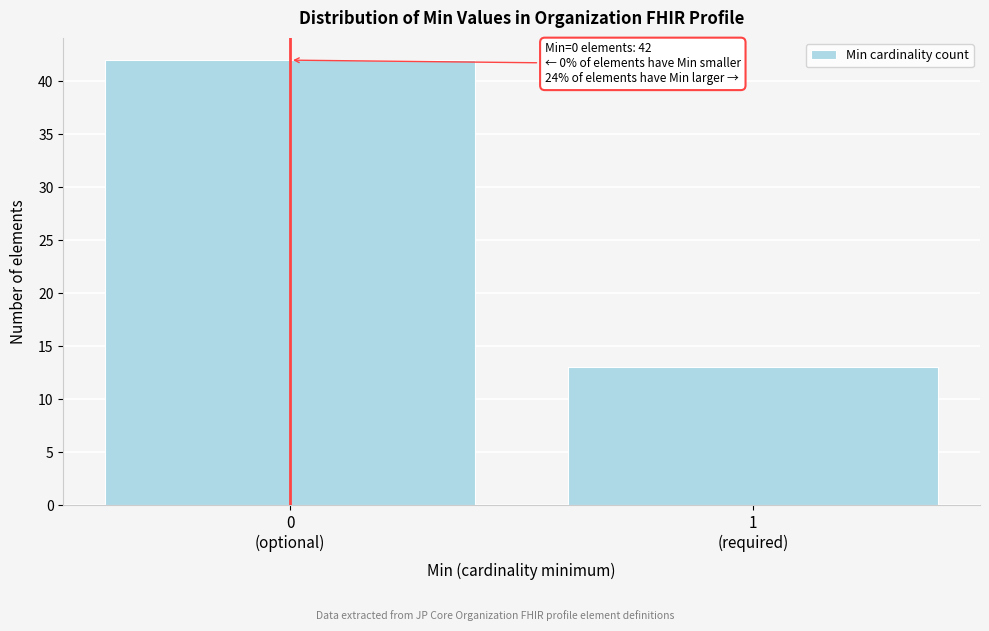

Reading right to left, list all the values displayed in this chart.

13	42